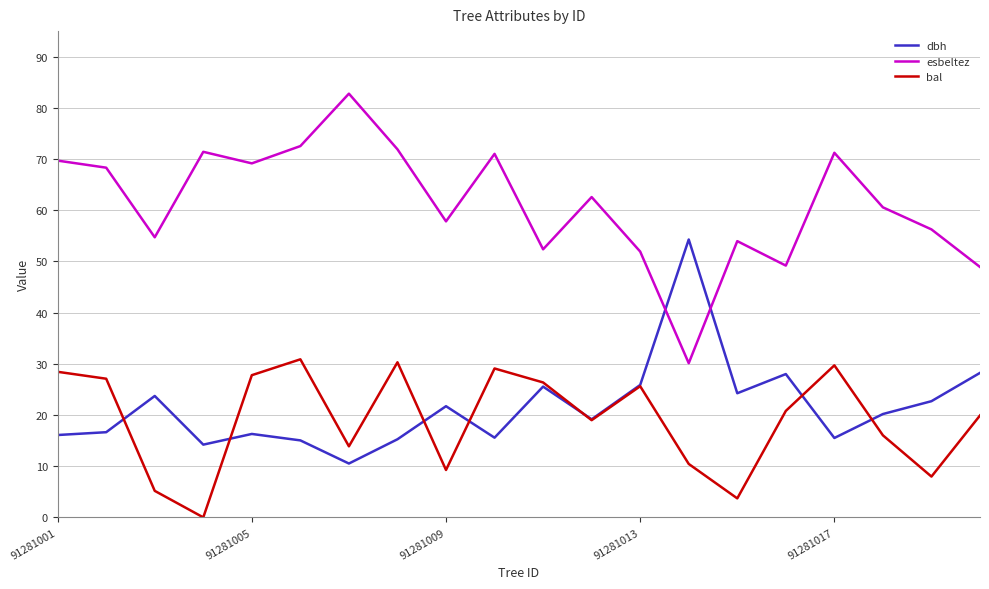

Which series has the largest total across all categories?

esbeltez